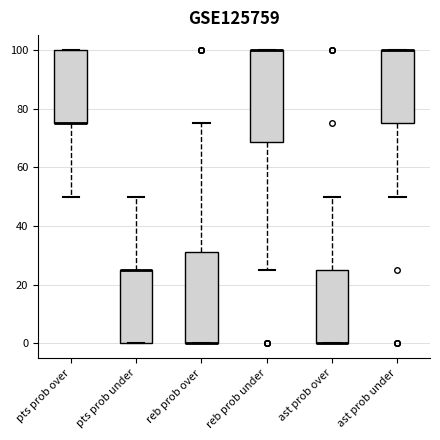

Reading left to right, transcribe this box plot: for each box, give where its median line is, the range the box spans, and where its two whiskers end, as read against the y-axis. The values are not printed on the chart, so give them approximately, as read against the axis.

pts prob over: median 76 (drawn on the box's lower edge), box 76 to 100, whiskers 50 to 100
pts prob under: median 26 (drawn on the box's upper edge), box 0 to 26, whiskers 0 to 50
reb prob over: median 0 (drawn on the box's lower edge), box 0 to 32, whiskers 0 to 76
reb prob under: median 100 (drawn on the box's upper edge), box 68 to 100, whiskers 26 to 100
ast prob over: median 0 (drawn on the box's lower edge), box 0 to 26, whiskers 0 to 50
ast prob under: median 100 (drawn on the box's upper edge), box 76 to 100, whiskers 50 to 100